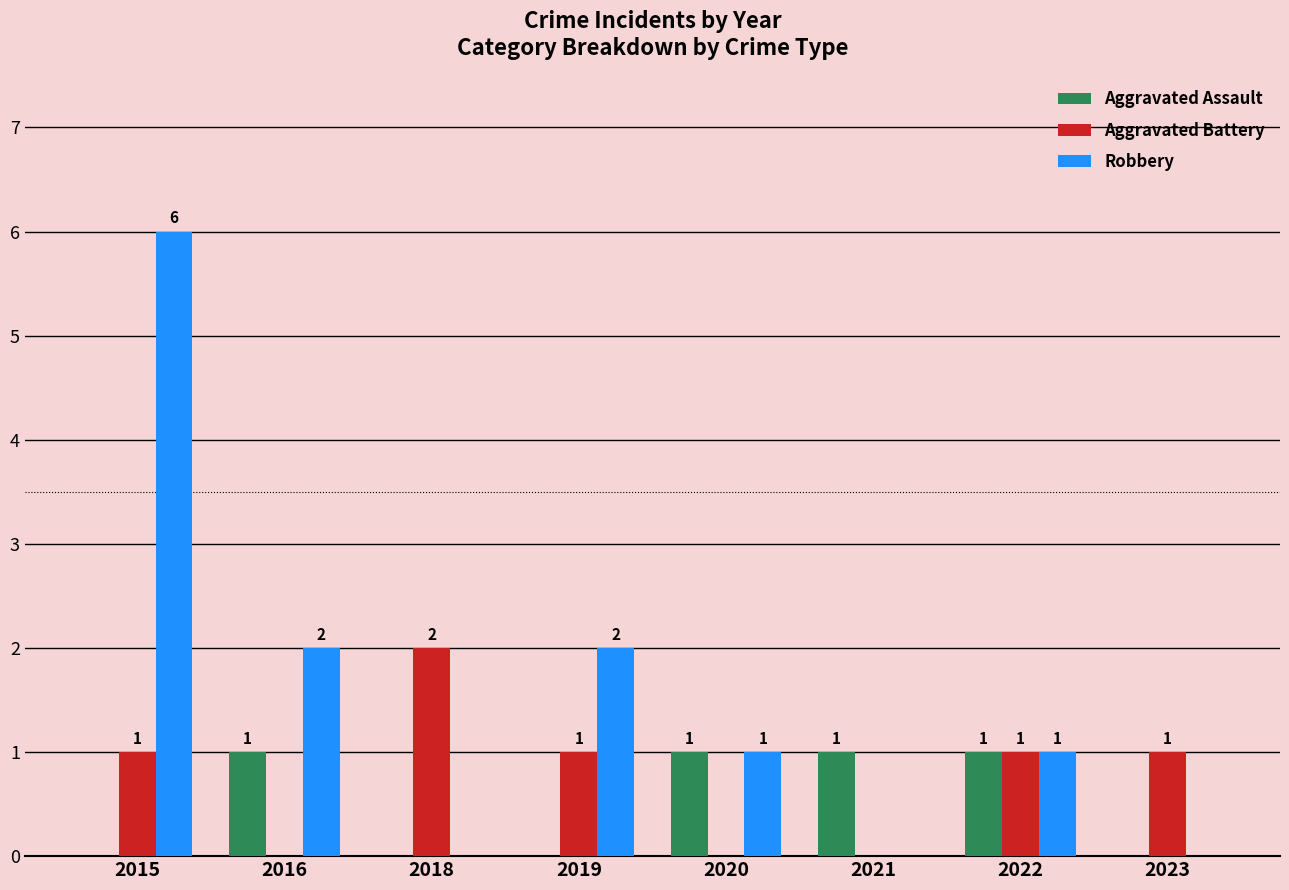

What is the spread (max minus min) of values at 2018?

2